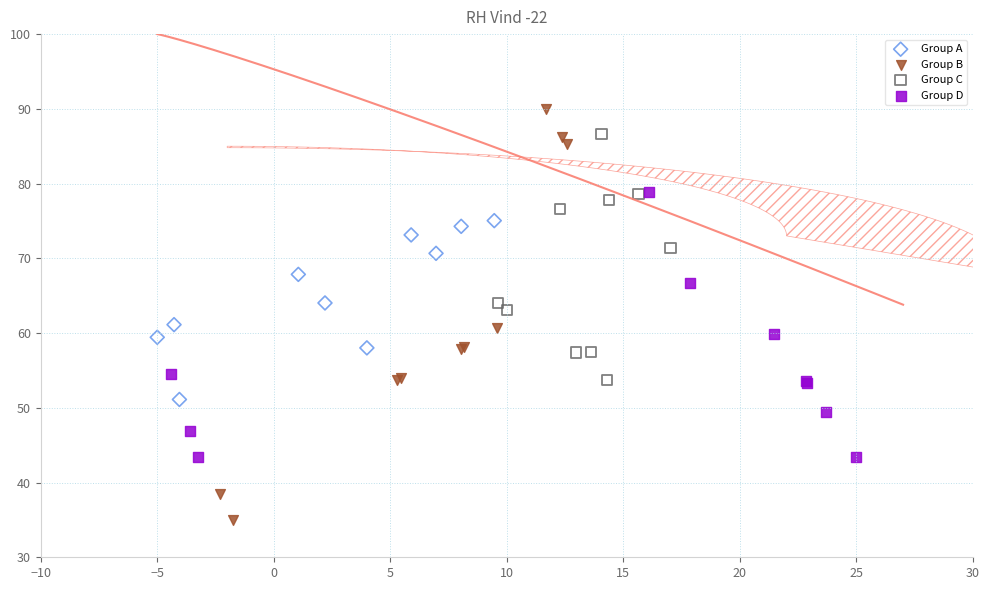

Which series contains the lowest Y value?

Group B